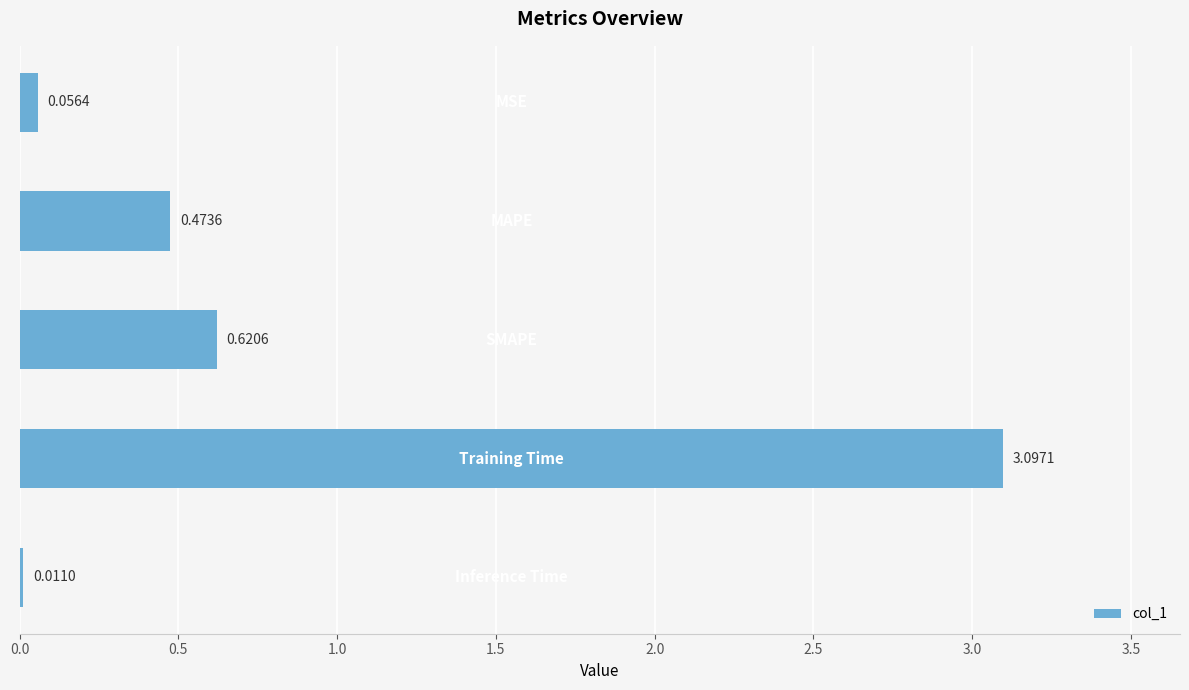

What is the sum of all values?

4.3